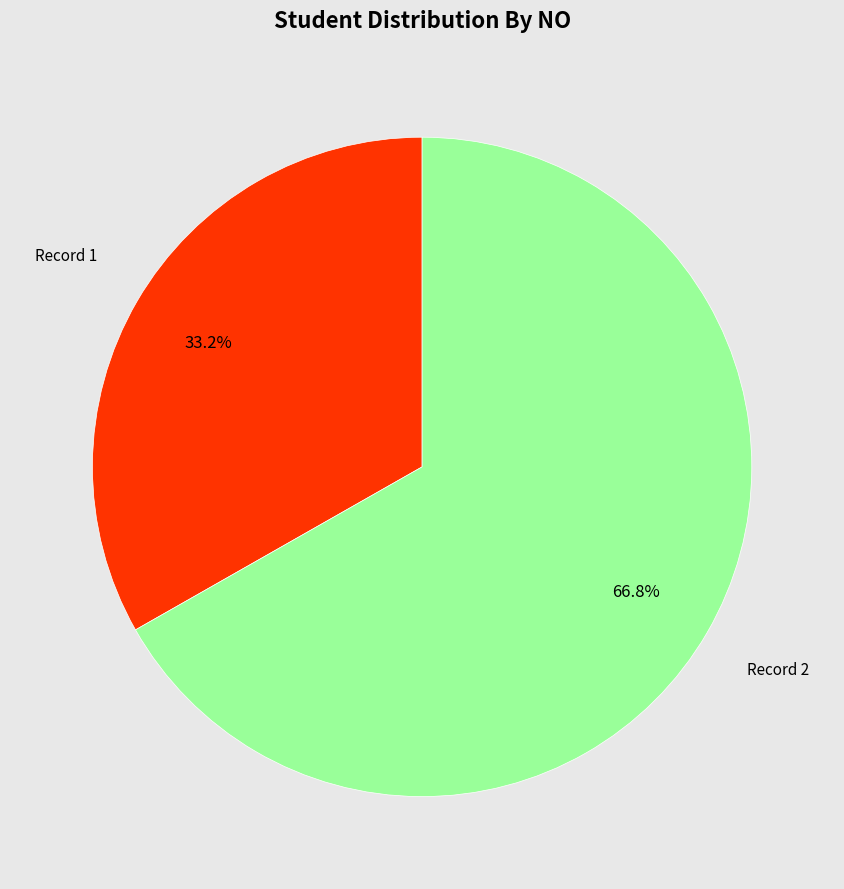

Is there a majority slice in this chart?

Yes